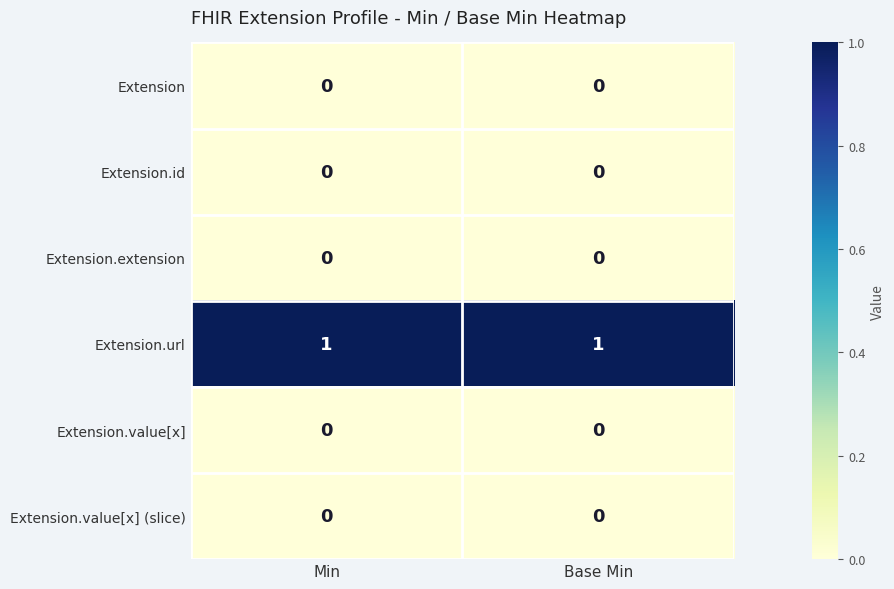

Is it true that Extension.value[x] equals 0 at Base Min?

True